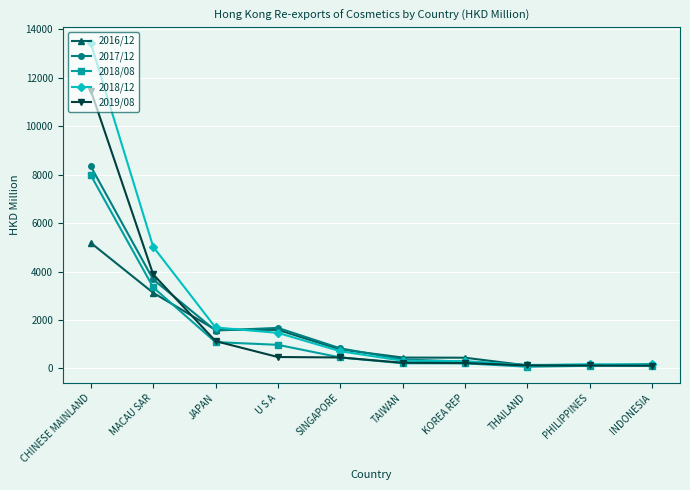

Which series has the largest range (max minus min)?

2018/12